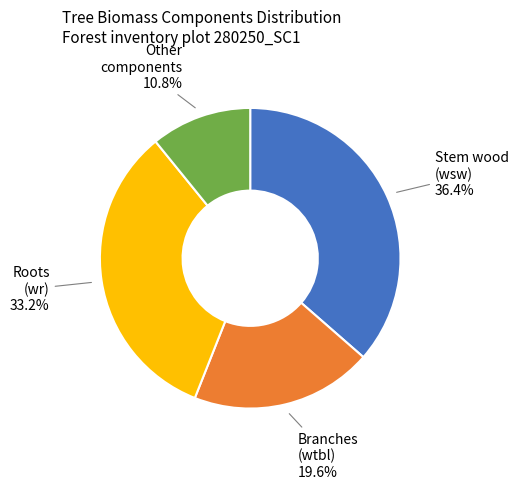

Count the number of slices in the pie.

4